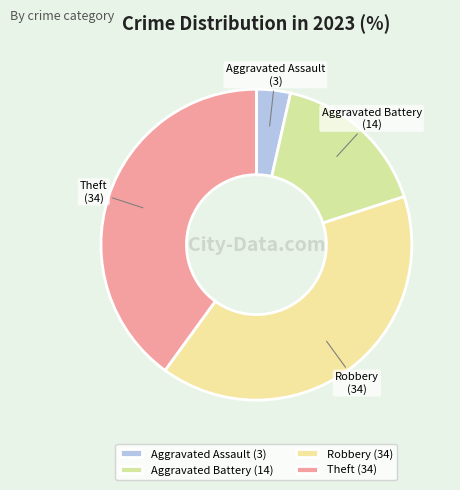

Is the sum of Aggravated Assault and Theft greater than half?

No